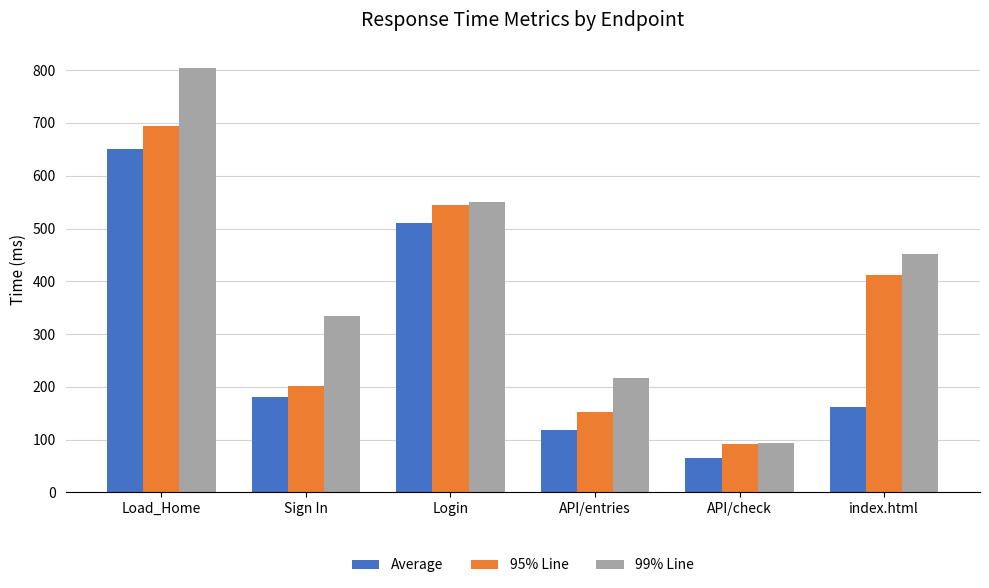

Reading left to right, extract all data points from this chart.

Average: 651	181	511	118	65	161
95% Line: 695	202	545	152	91	412
99% Line: 804	334	550	217	94	451